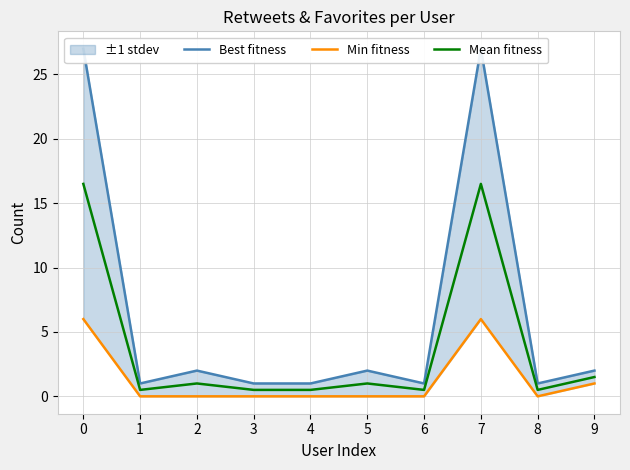

Is this an area chart (filled region under the line)?

No